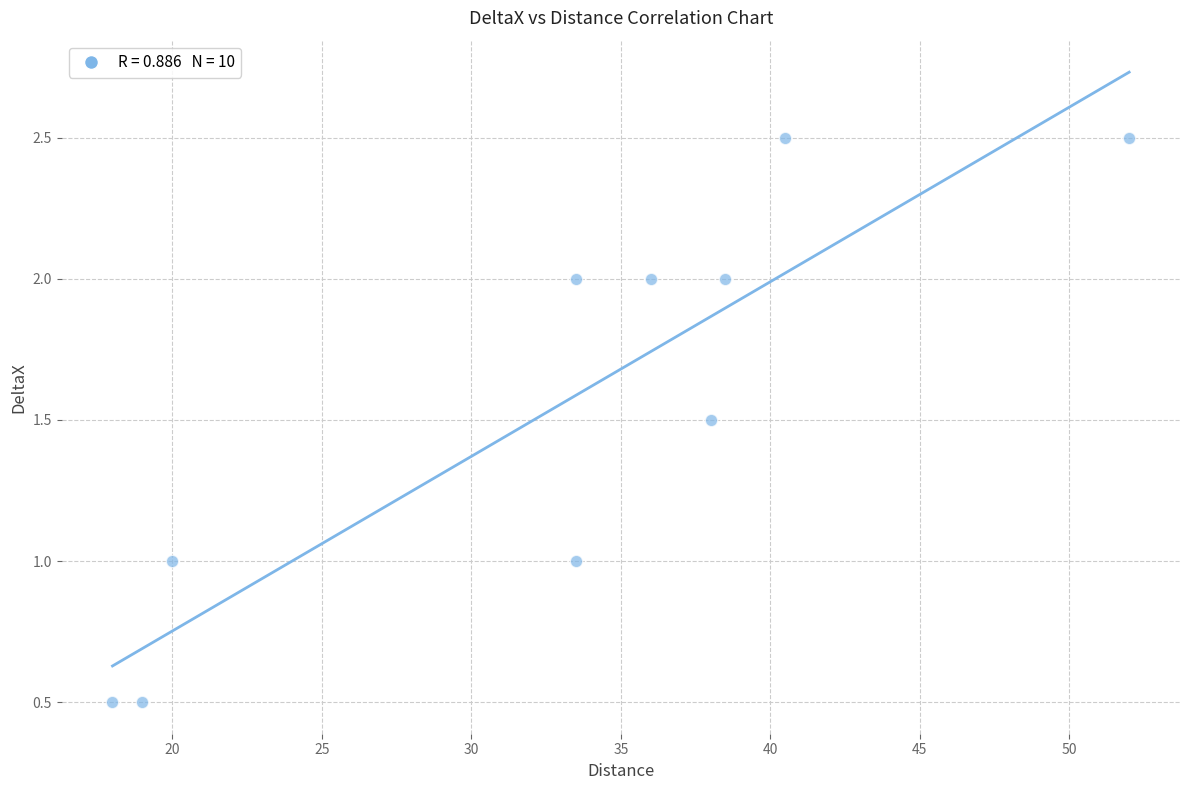

What is the range of X values (max minus min)?

34.0